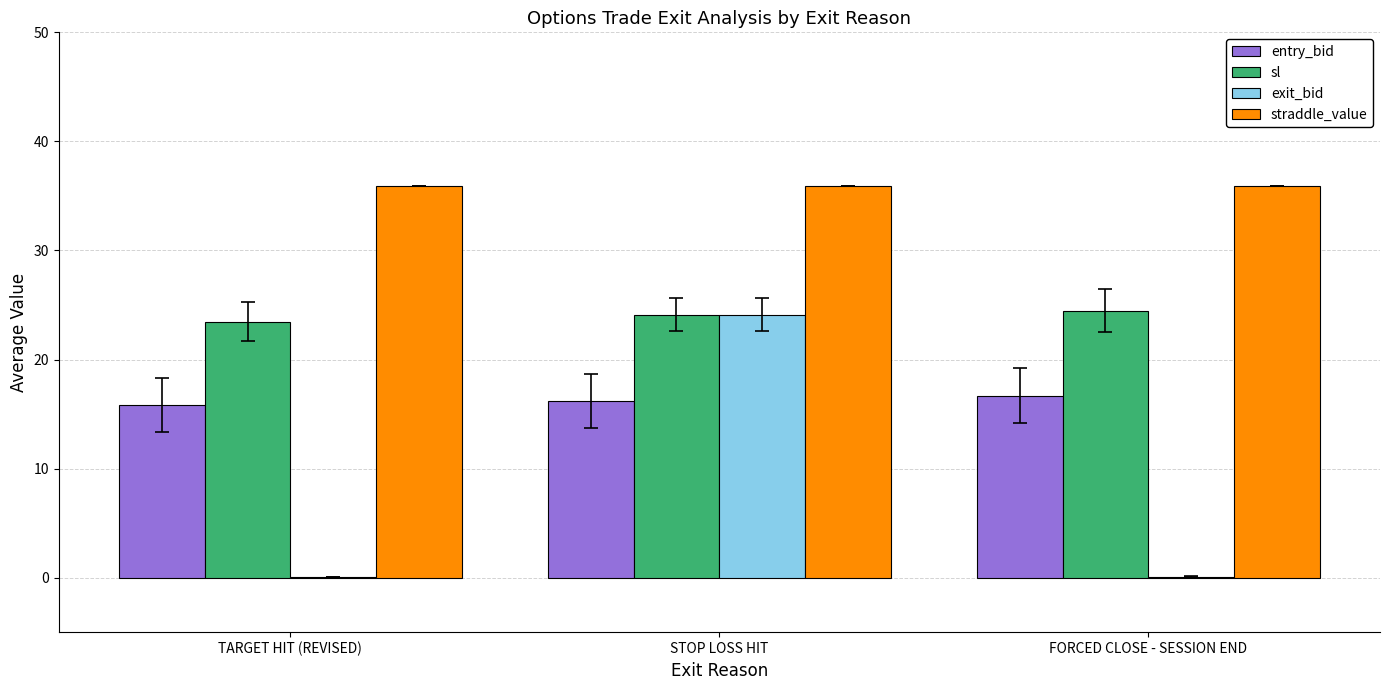

Reading left to right, extract all data points from this chart.

entry_bid: TARGET HIT (REVISED)=15.8	STOP LOSS HIT=16.2	FORCED CLOSE - SESSION END=16.7
sl: TARGET HIT (REVISED)=23.5	STOP LOSS HIT=24.1	FORCED CLOSE - SESSION END=24.5
exit_bid: TARGET HIT (REVISED)=0.1	STOP LOSS HIT=24.1	FORCED CLOSE - SESSION END=0.1
straddle_value: TARGET HIT (REVISED)=36.0	STOP LOSS HIT=36.0	FORCED CLOSE - SESSION END=36.0